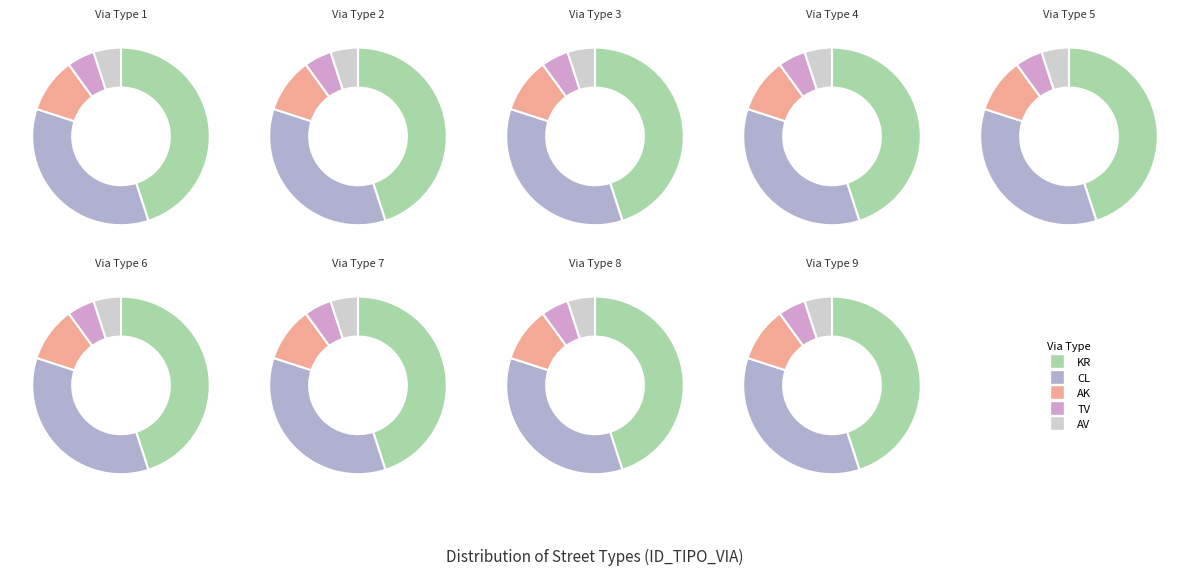

Which category has the smallest portion of the pie?

TV